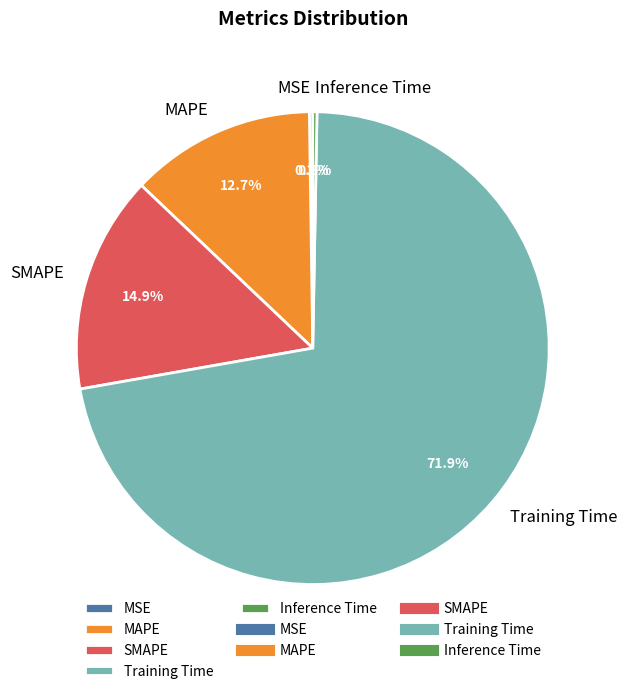

Does any single category account for the majority?

Yes